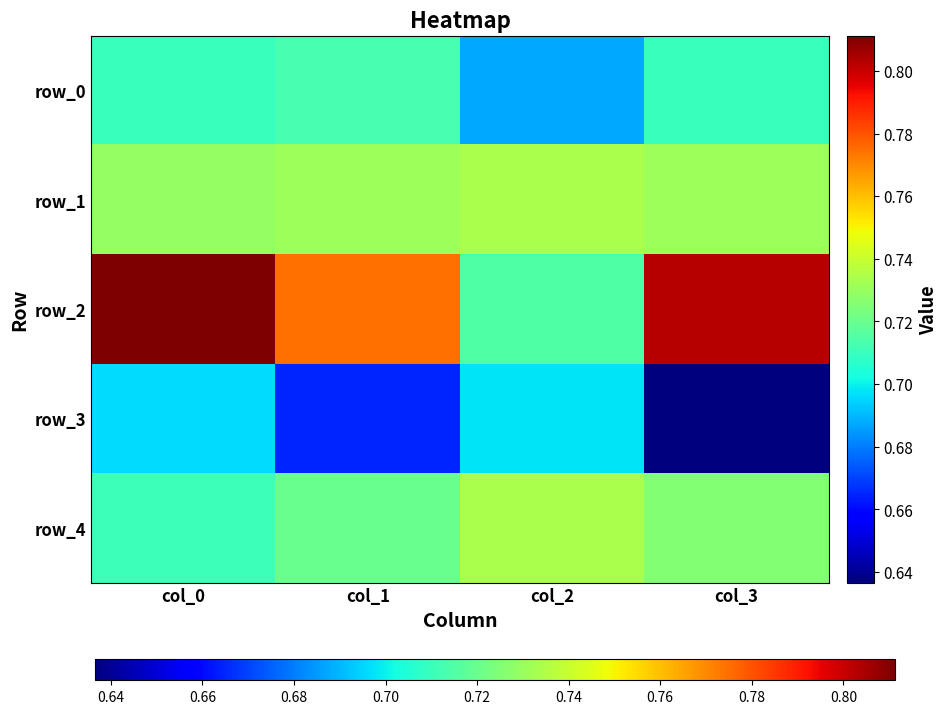

At col_0, list the series in order from largest to smallest.

row_2, row_1, row_4, row_0, row_3